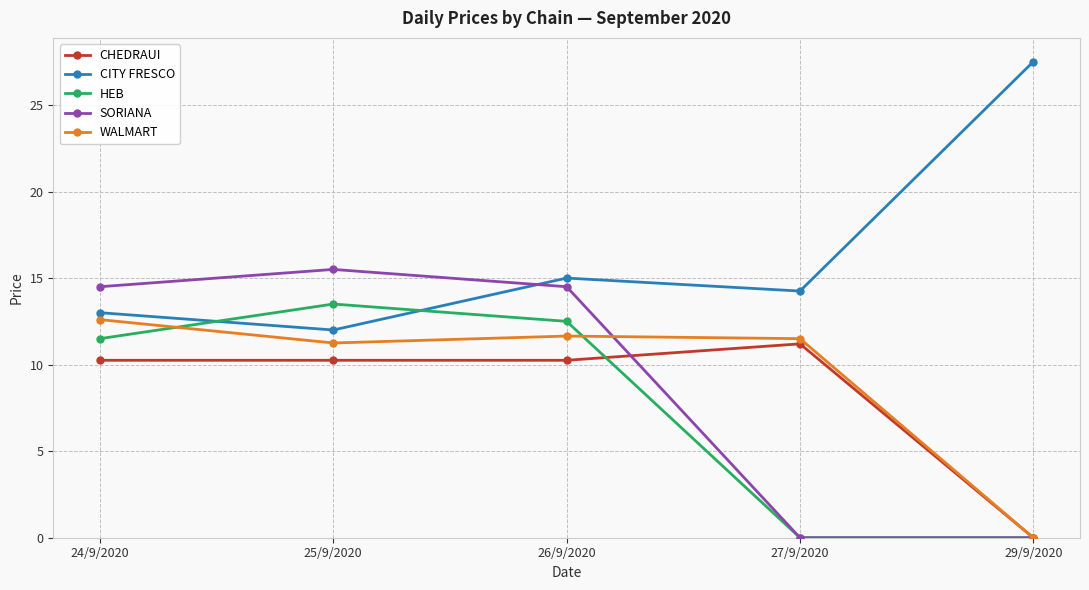

What is the label of the 5th point from the right?

24/9/2020